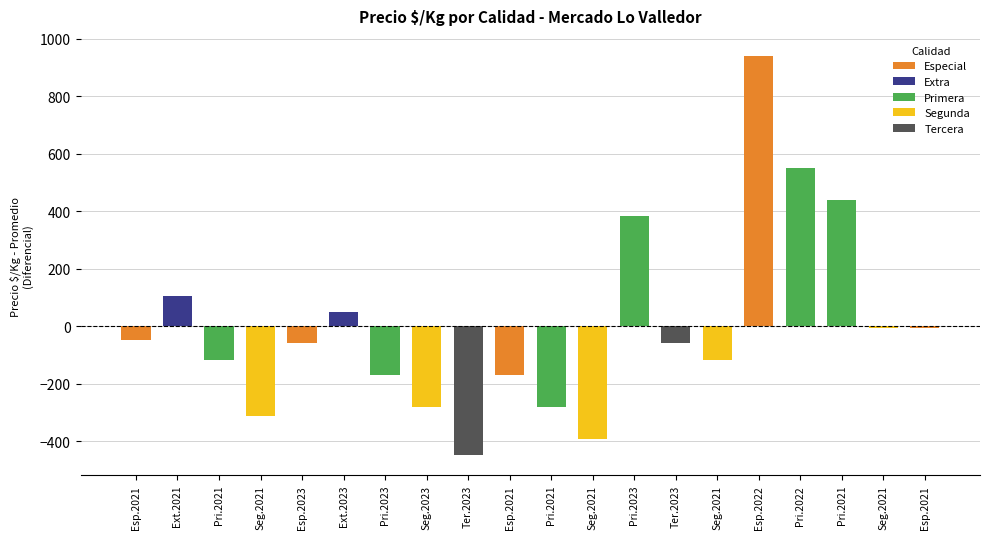

Does the chart contain any negative values?

Yes